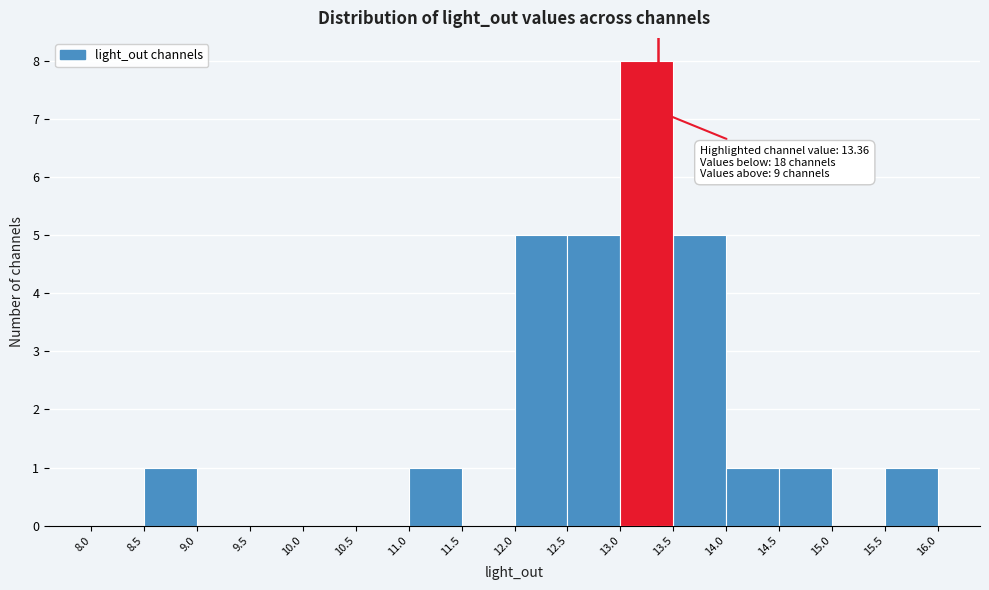

Over which range of the x-axis is the bar tallest?

13.0 to 13.5